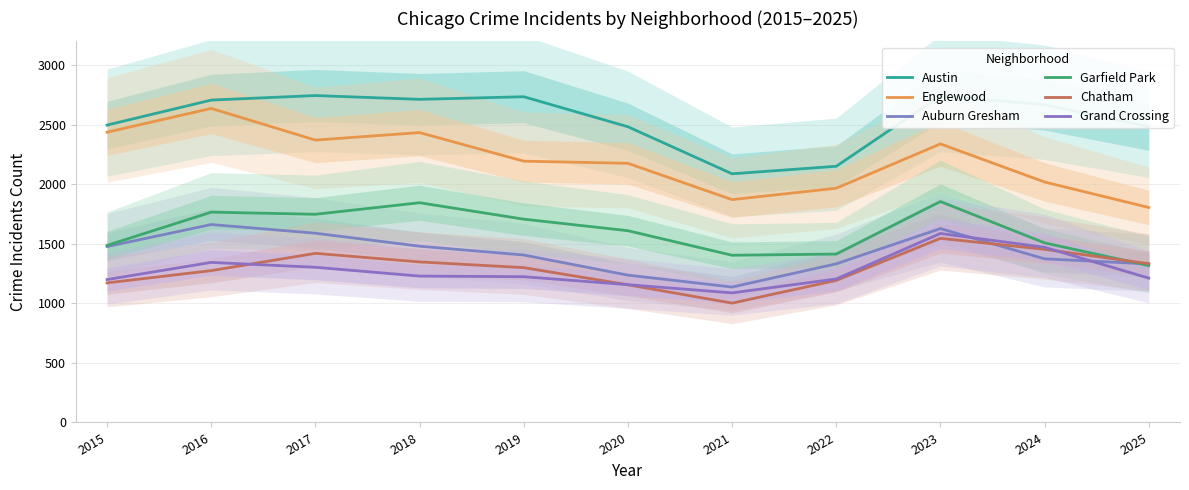

How many interior local valleys does the Auburn Gresham series have?

1